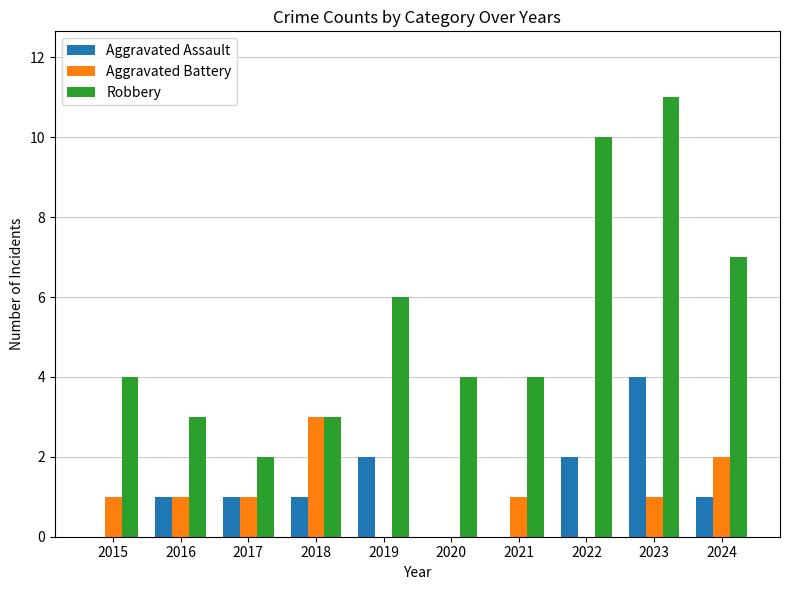

What is the highest value of the Aggravated Assault series?

4